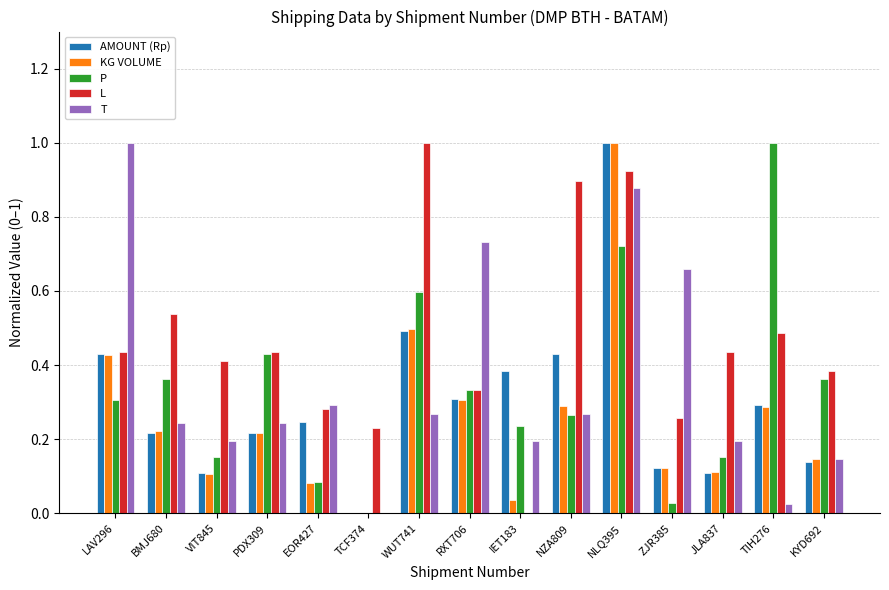

Which series has the largest total across all categories?

L